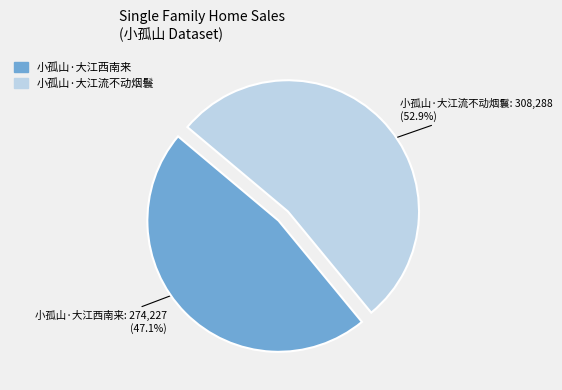

Count the number of slices in the pie.

2